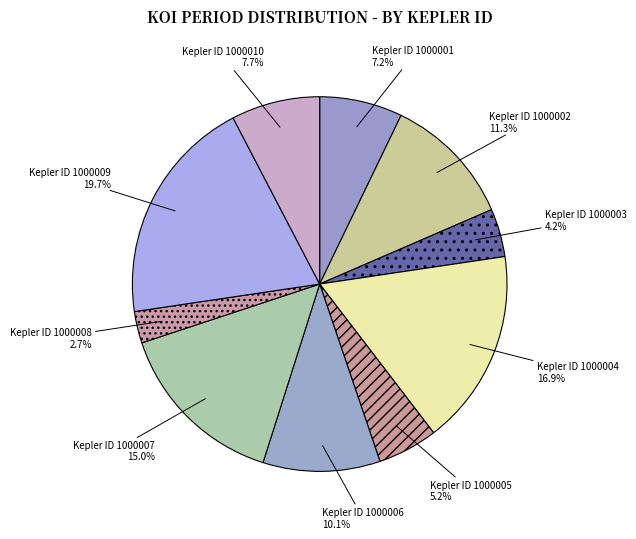

What is the smallest slice in the pie chart?

1000008